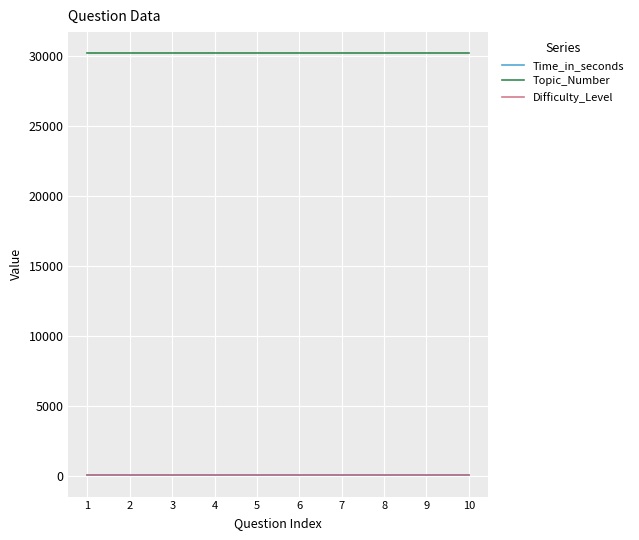

The value of Topic_Number at 8 is 7450. True or false?

False